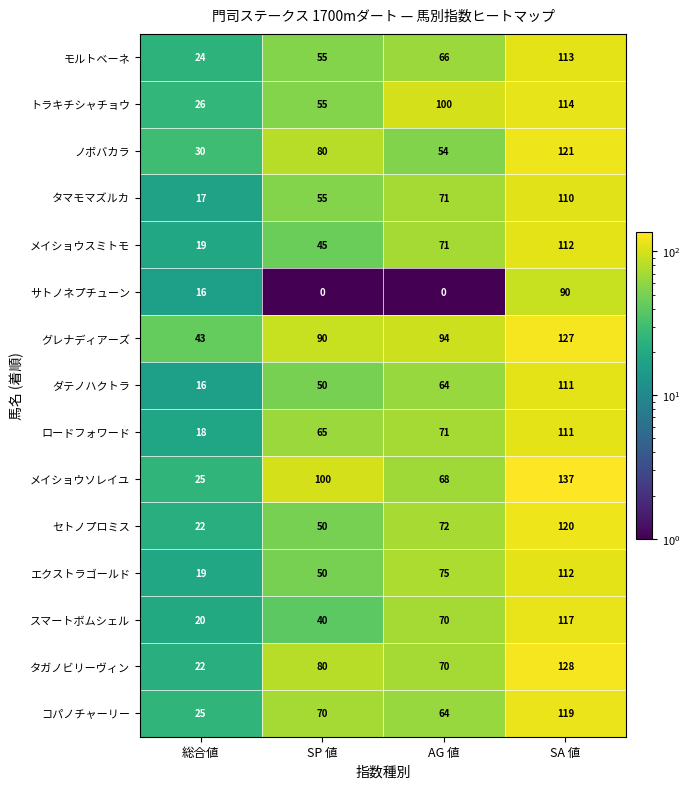

Read the エクストラゴールド value at SA 値, to the nearest 5.

110